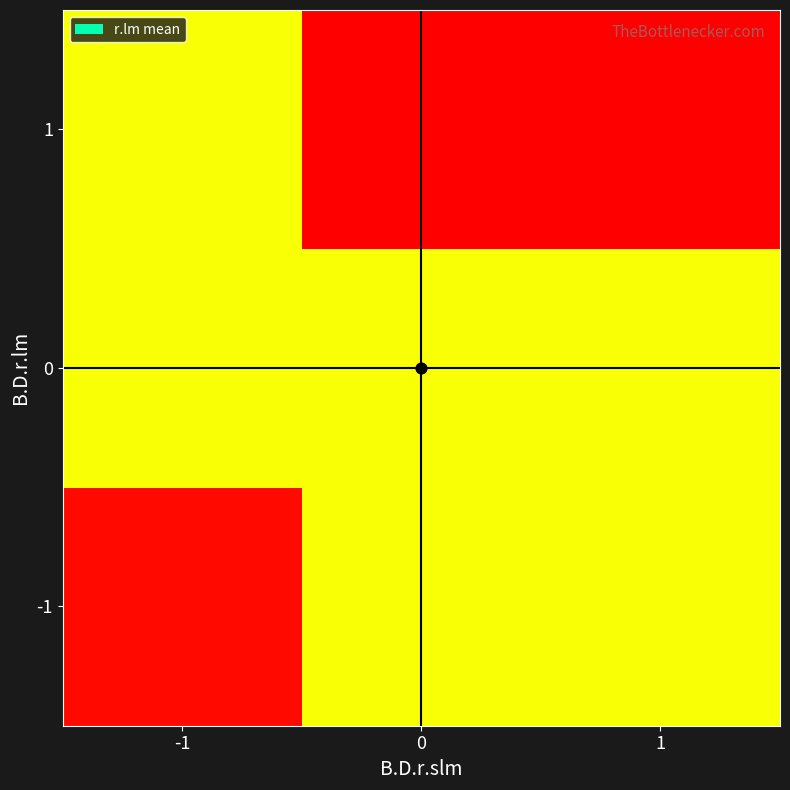

Reading right to left, extract all data points from this chart.

-1: 1=0.0	0=0.0	-1=0.1
0: 1=0.0	0=0.0	-1=0.0
1: 1=0.1	0=-0.0	-1=0.0